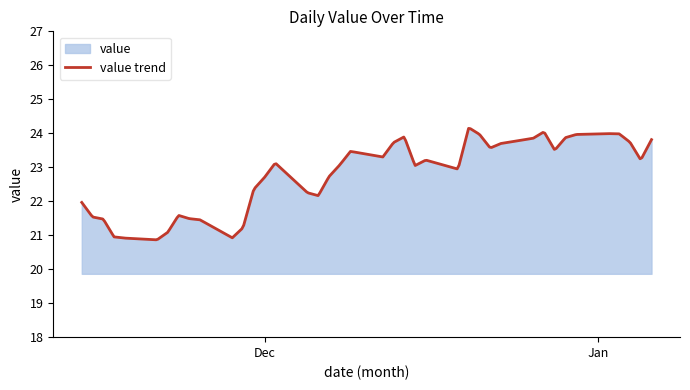

Is it true that the value at 2022-11-24 is 21.5?

True